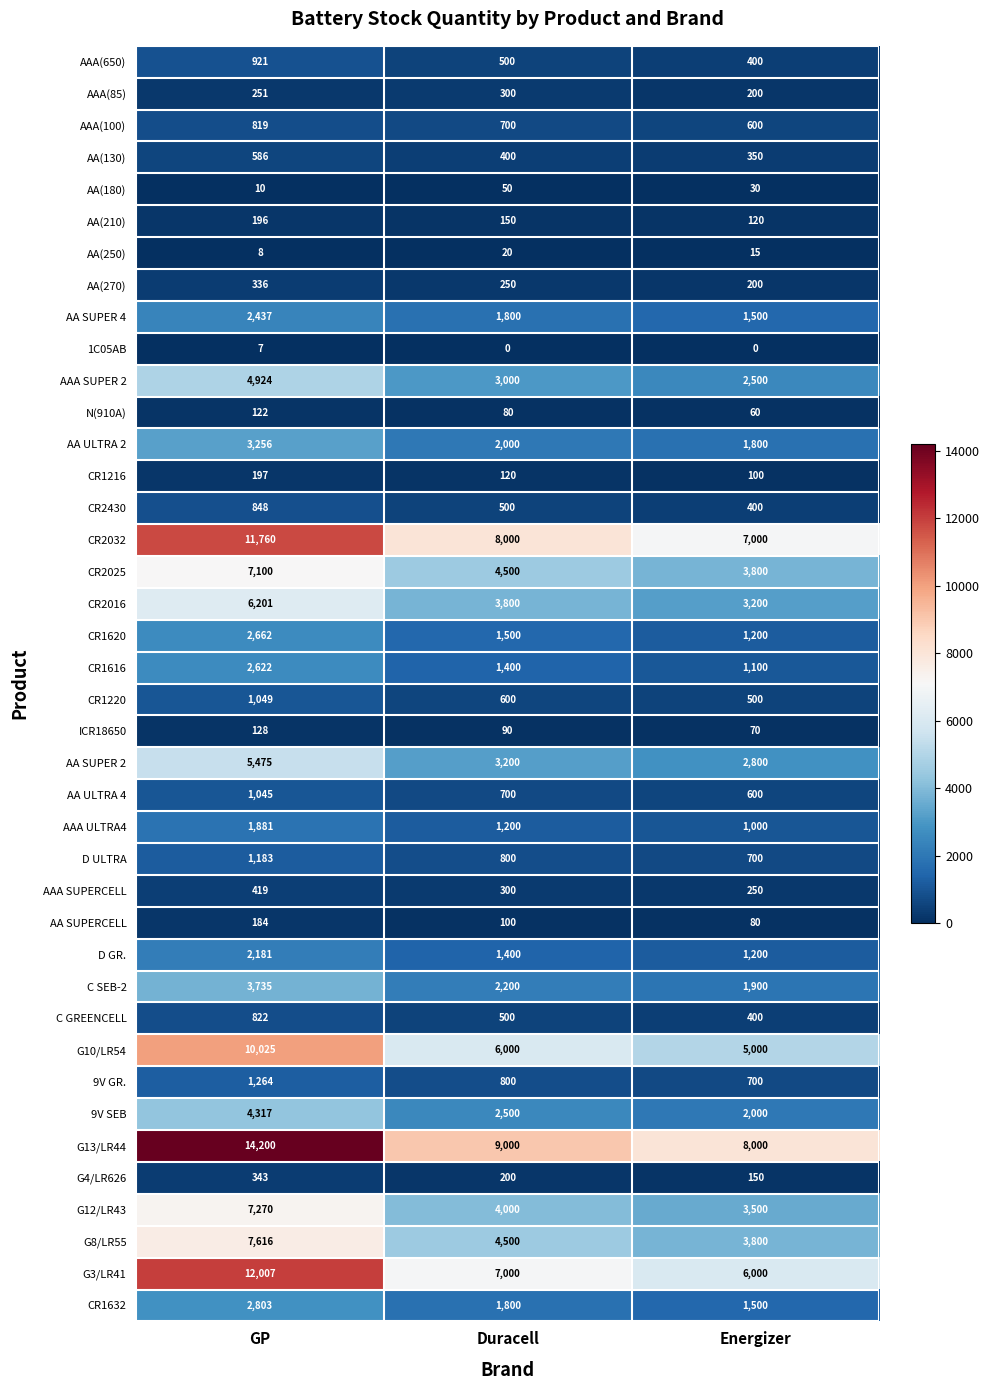

Which series has the largest range (max minus min)?

G13/LR44